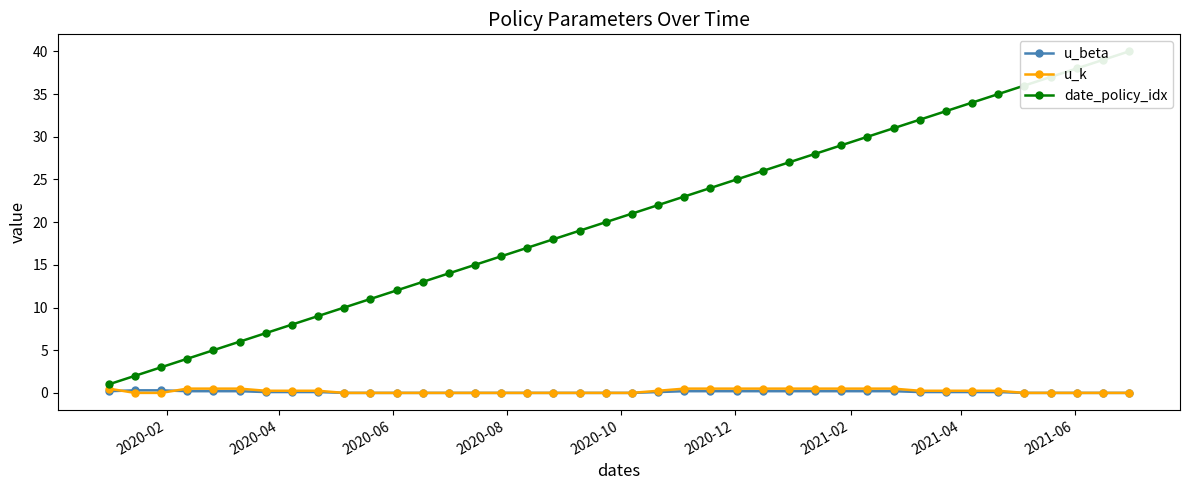

After their last crossing, which series has the higher values: u_beta or u_k?

u_k